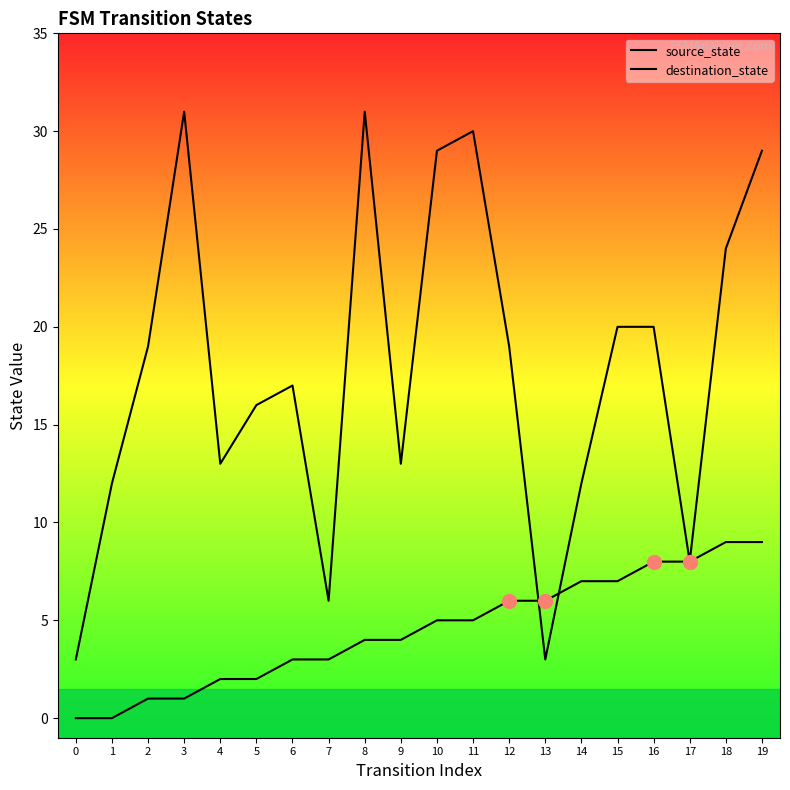

Is this an area chart (filled region under the line)?

No